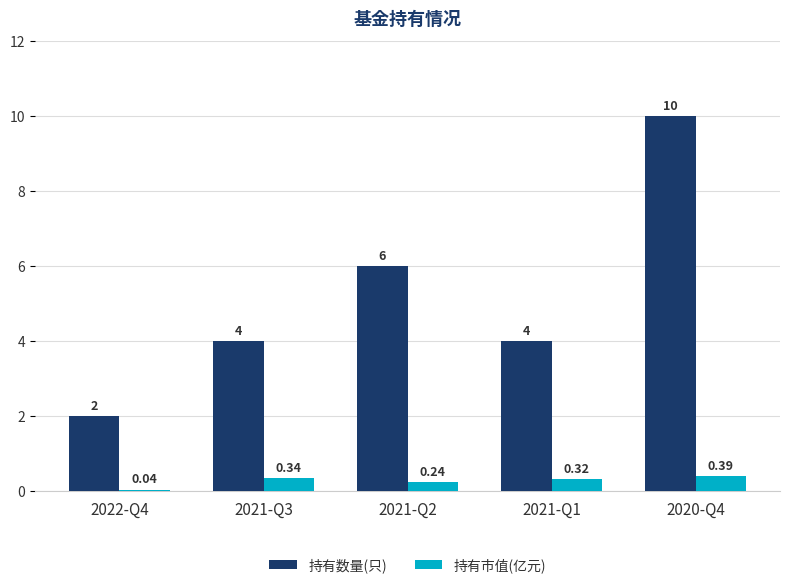

What is the spread (max minus min) of values at 2021-Q3?

3.7